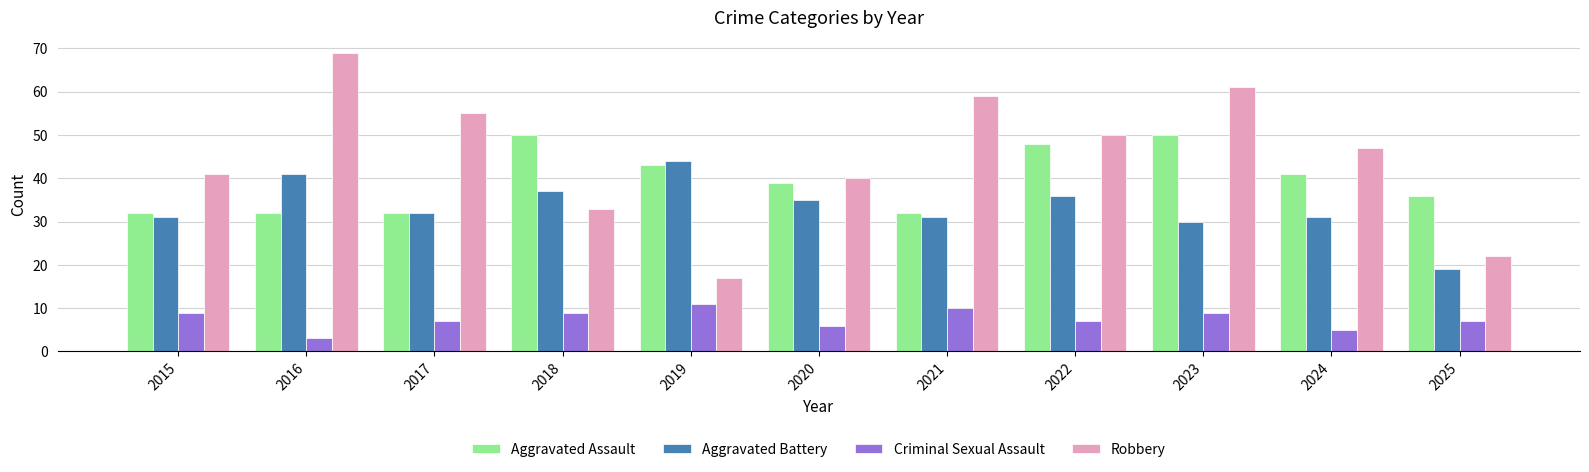

List the series in order of their peak value, lowest first.

Criminal Sexual Assault, Aggravated Battery, Aggravated Assault, Robbery